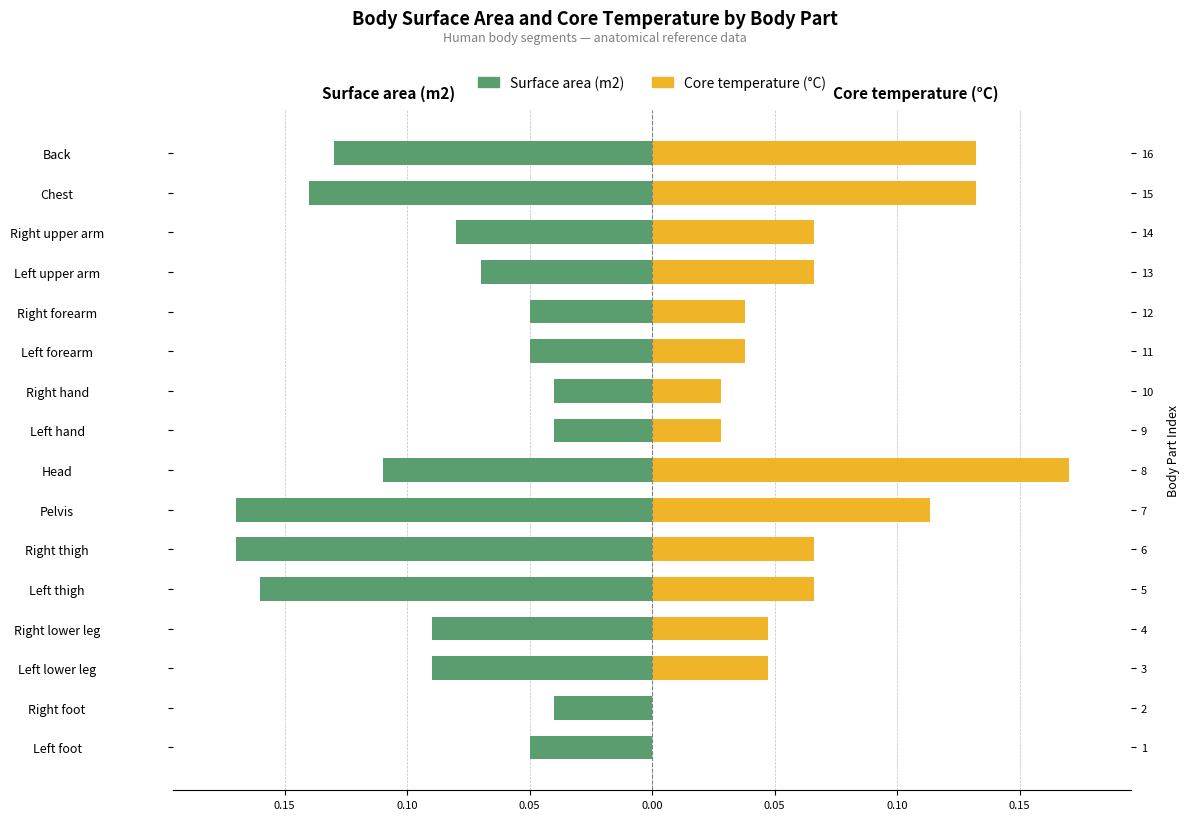

Is it true that Core temperature (°C) equals 0.1 at Right upper arm?

True